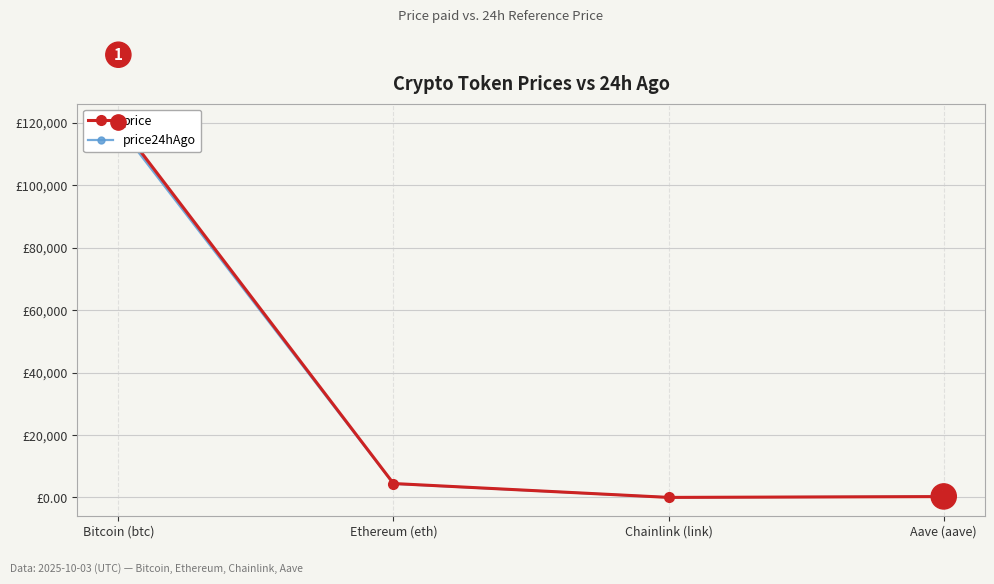

Where does the price series first go above 4470?

Bitcoin (btc)